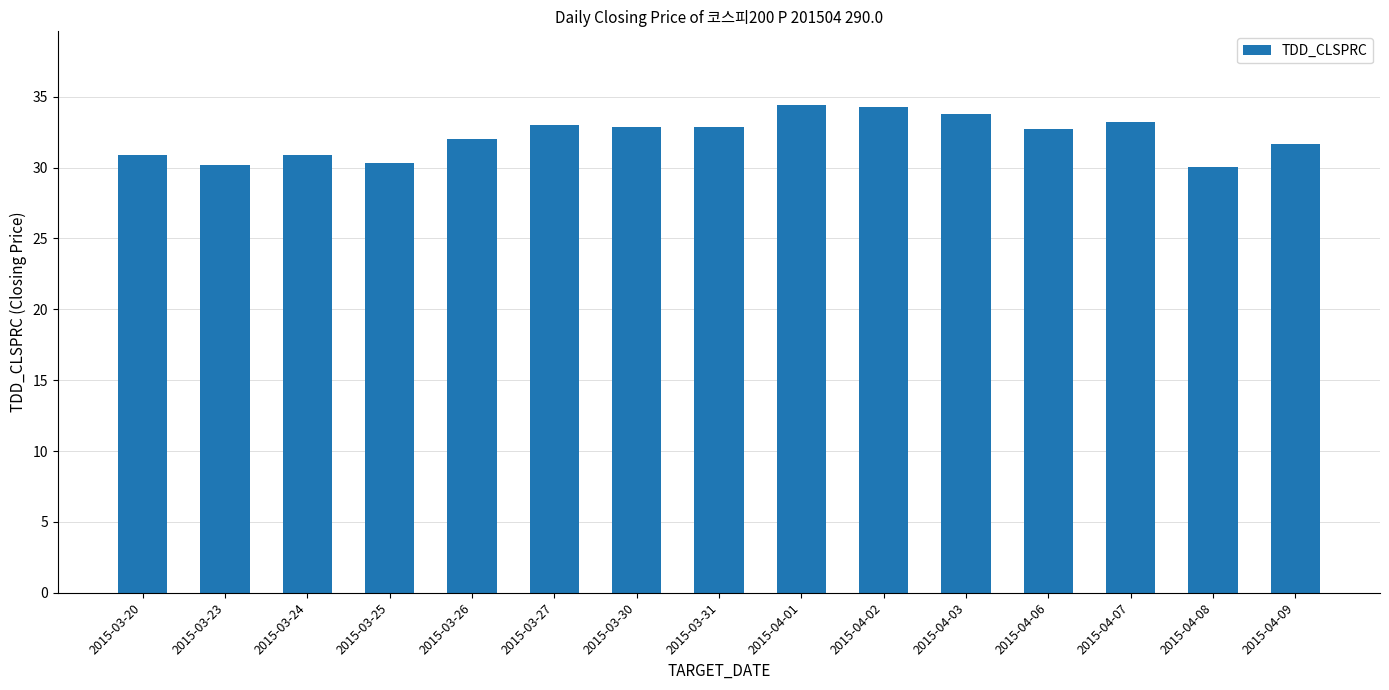

Approximately how many times larger is the value at 2015-04-02 compared to 2015-03-27?

1.0